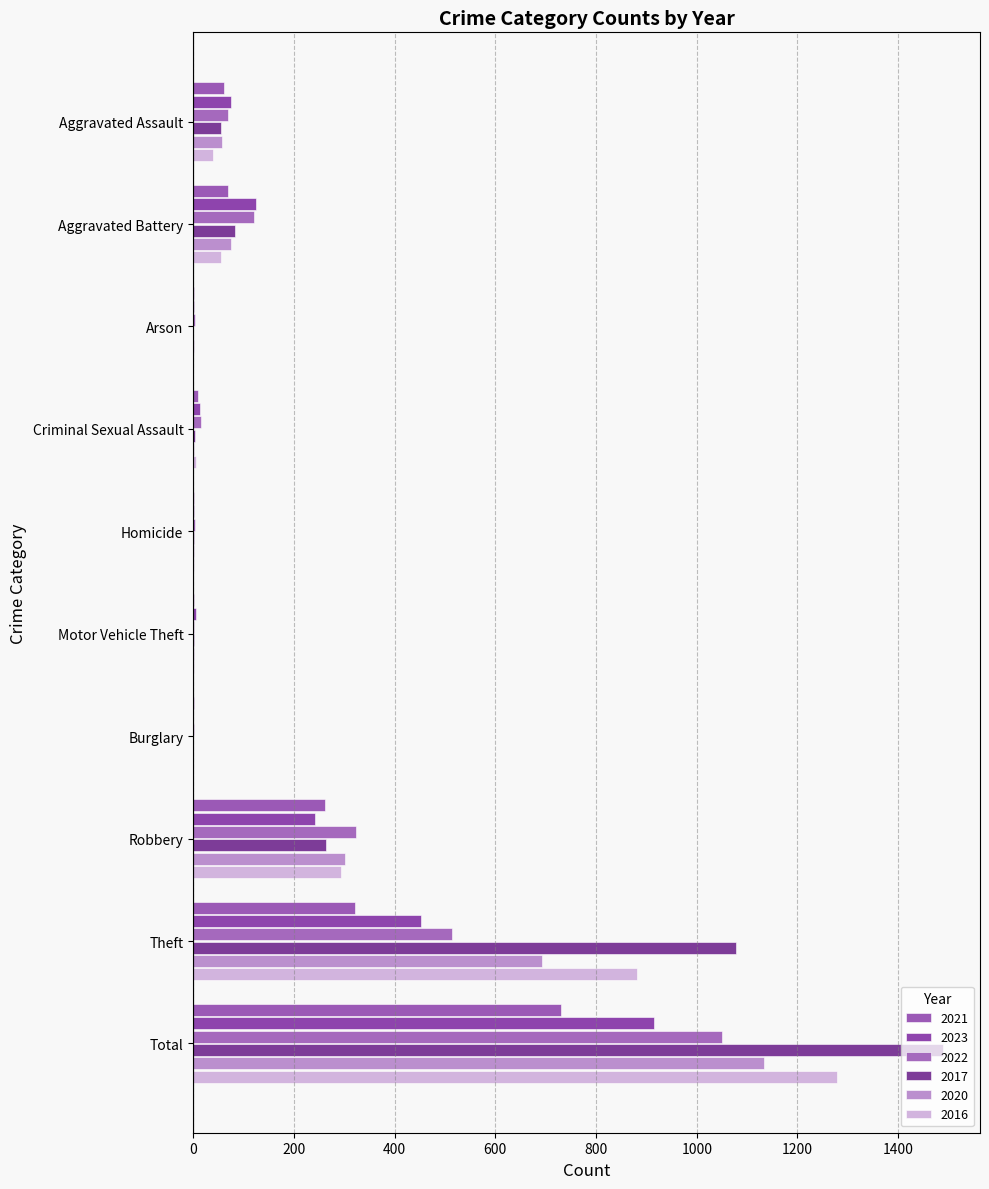

How many categories are shown in the chart?

10